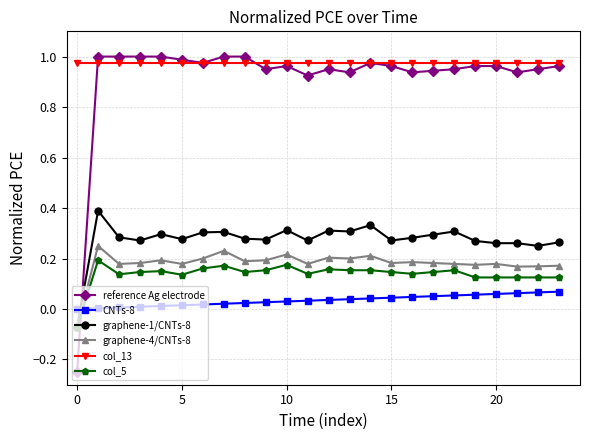

True or false: graphene-1/CNTs-8 and col_13 intersect in this chart.

False